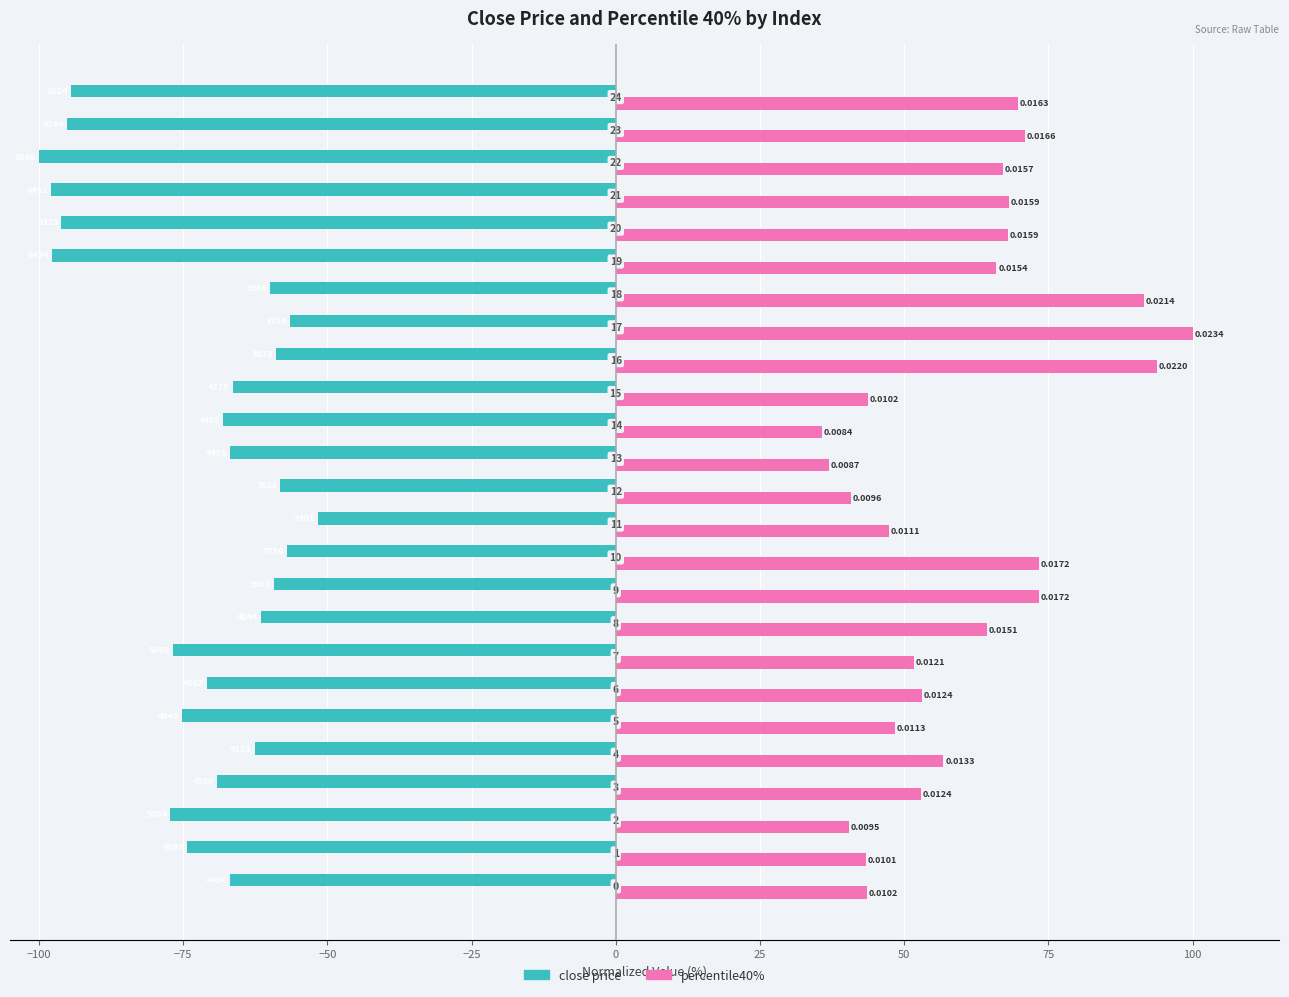

Reading right to left, list all the values displayed in this chart.

close price: -94.5	-95.1	-100.0	-98.0	-96.1	-97.7	-59.9	-56.4	-58.8	-66.4	-68.1	-66.9	-58.1	-51.6	-57.0	-59.3	-61.4	-76.8	-70.8	-75.1	-62.6	-69.1	-77.2	-74.4	-66.9
percentile40%: 69.8	70.9	67.1	68.1	68.0	66.0	91.5	100.0	93.9	43.7	35.7	37.0	40.8	47.3	73.3	73.3	64.3	51.7	53.0	48.4	56.8	52.9	40.4	43.4	43.5